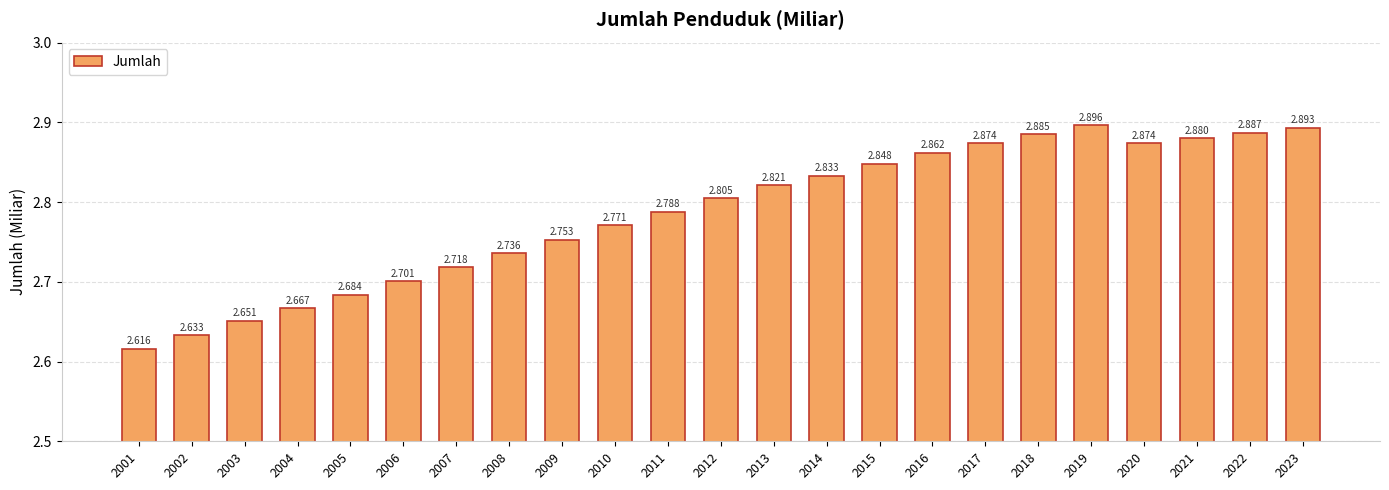

What is the difference between the second highest and second lowest values?

0.3